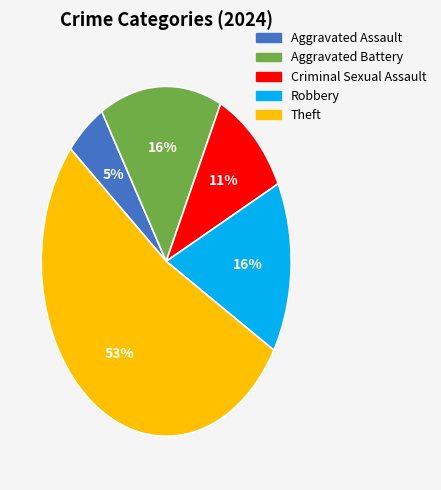

Which category accounts for the majority?

Theft